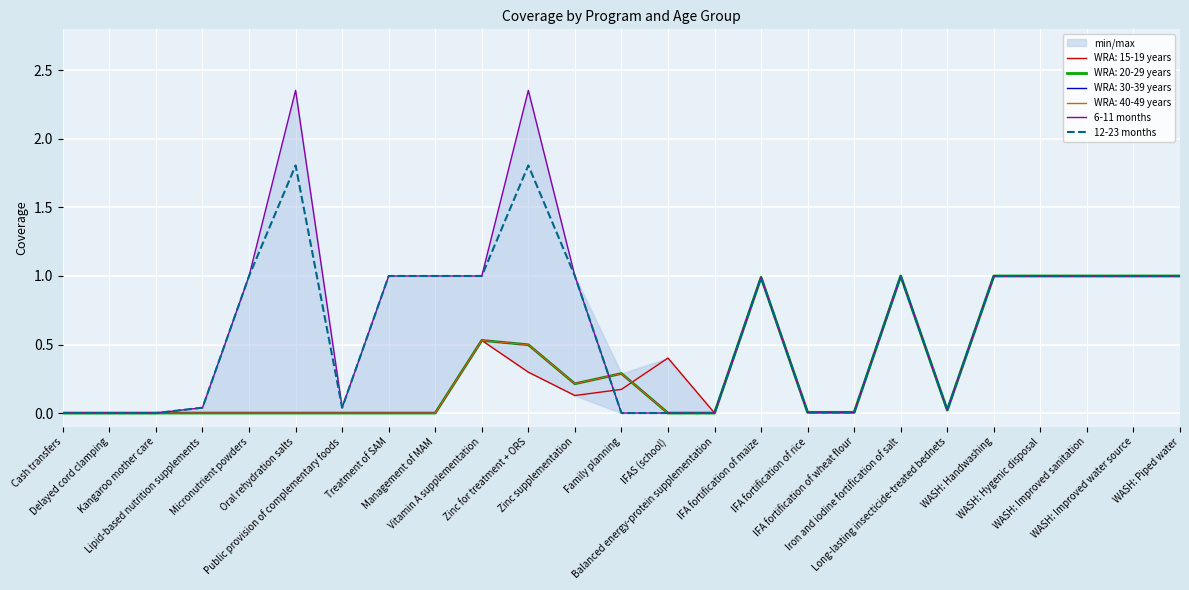

True or false: 6-11 months has more than 1 interior local peaks.

True